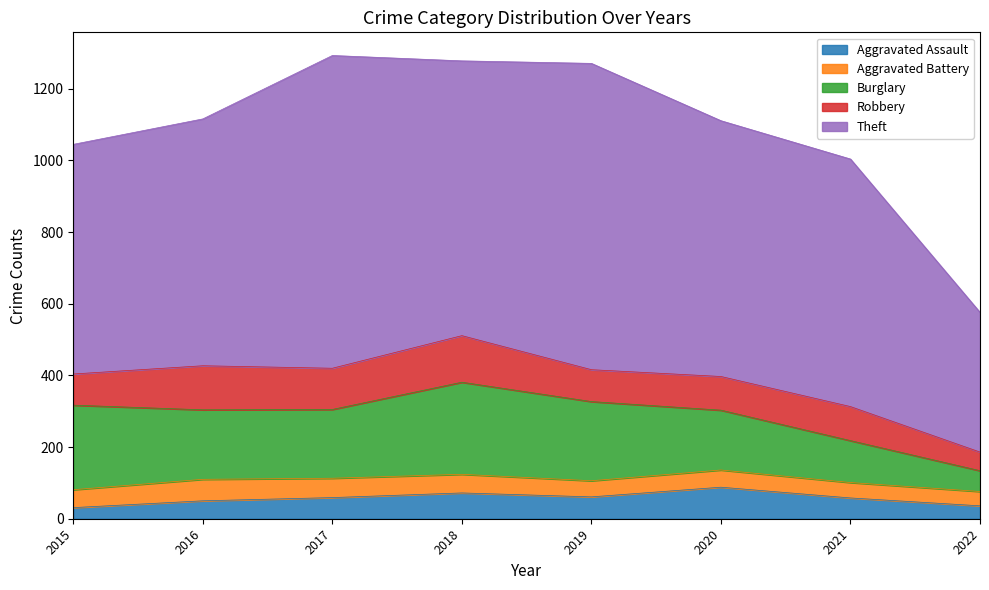

What is the difference between the second highest and second lowest values in the Burglary series?

119